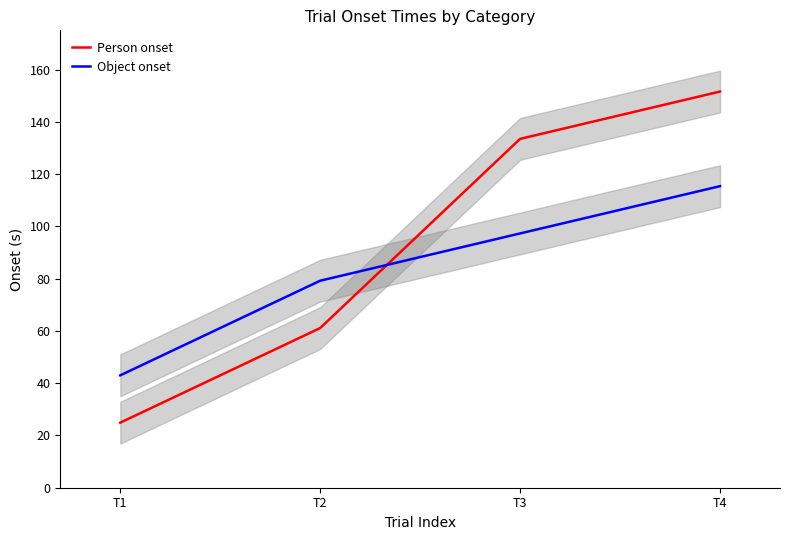

What is the sum of all Person onset values?

371.0